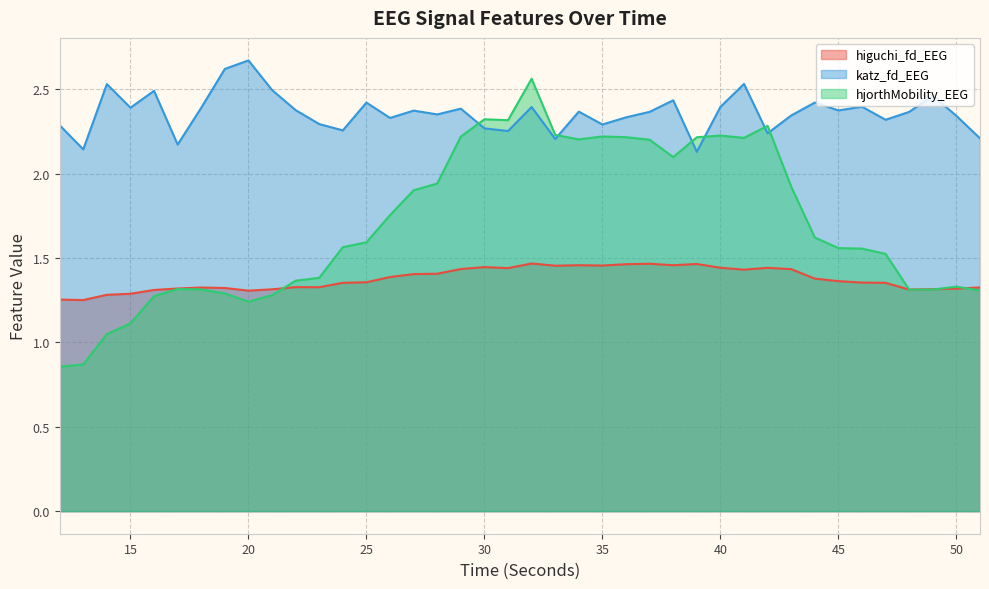

What is the sum of all hjorthMobility_EEG values?

68.1